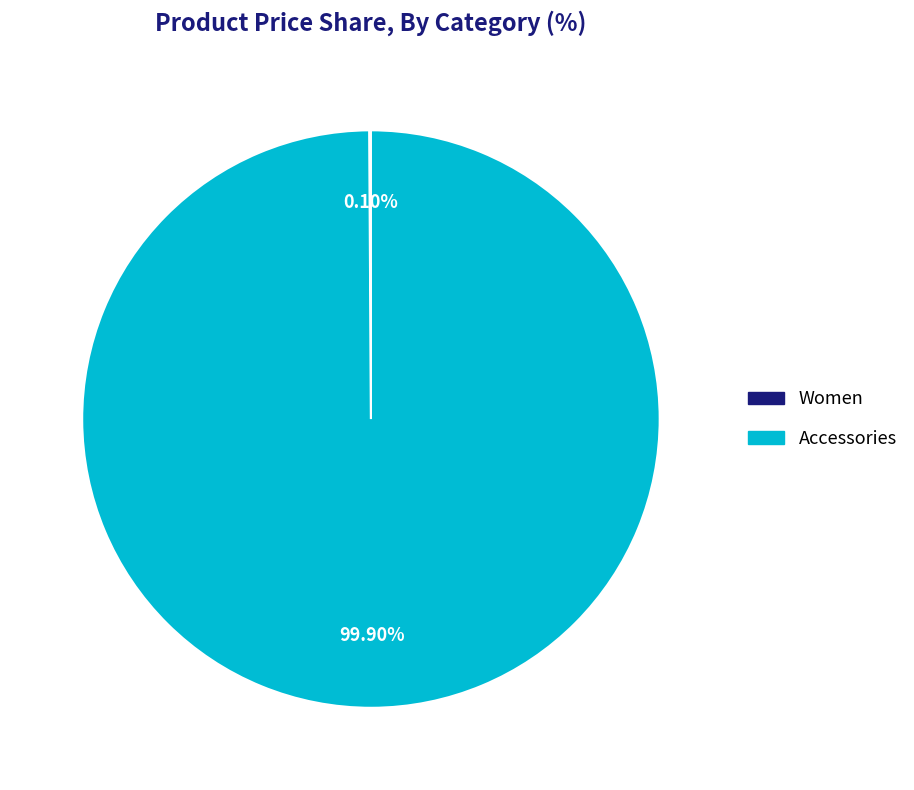

Does Accessories represent more than half of the total?

Yes